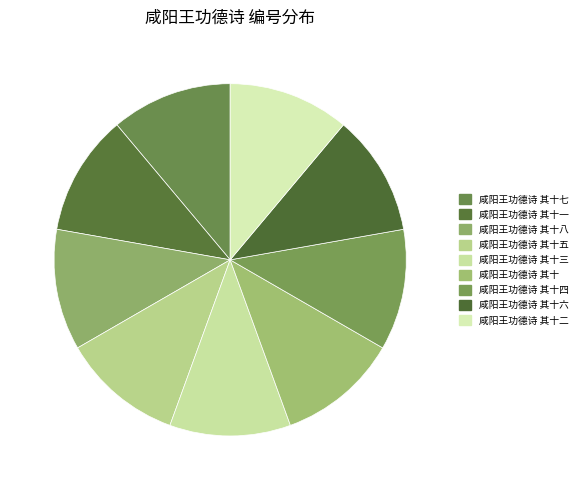

How many segments does this pie chart have?

9